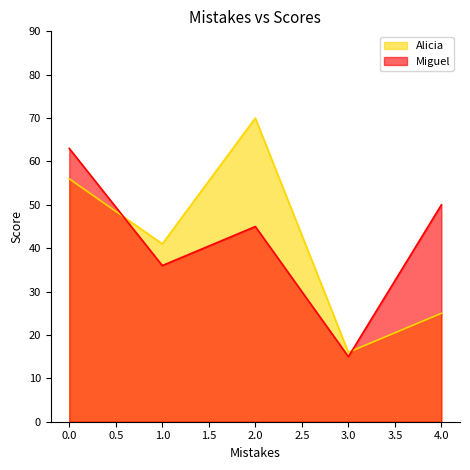

At which category does Alicia reach its first local valley?

1.0